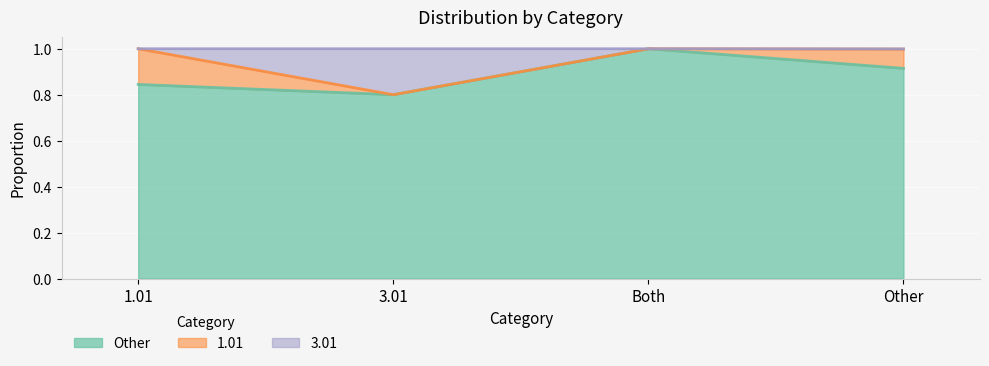

At how many categories does at least one series exceed 0?

4